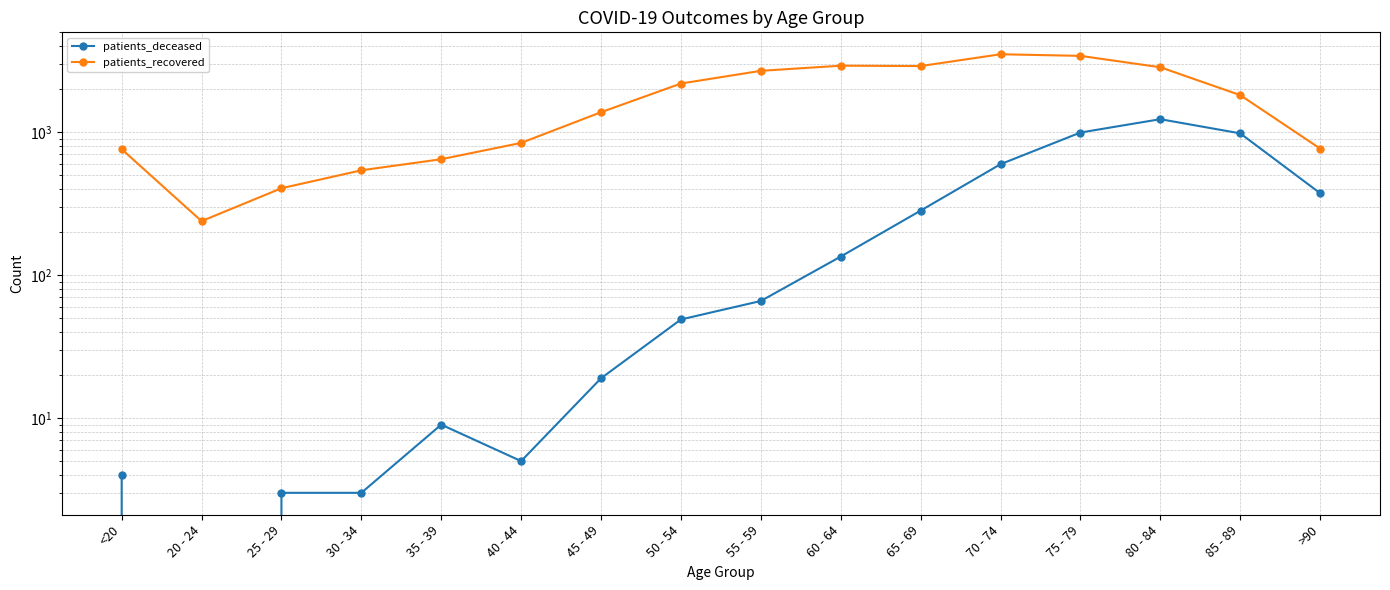

What is the label of the 12th point from the right?

35 - 39